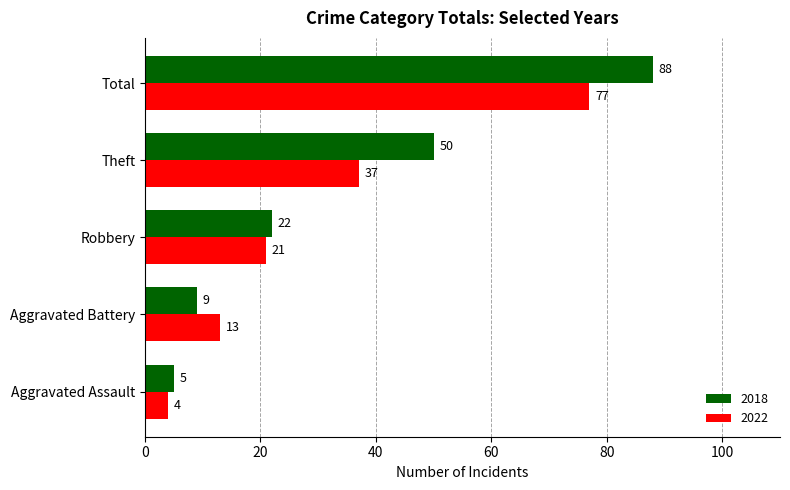

What is the difference between the 2022 values at Theft and Aggravated Battery?

24